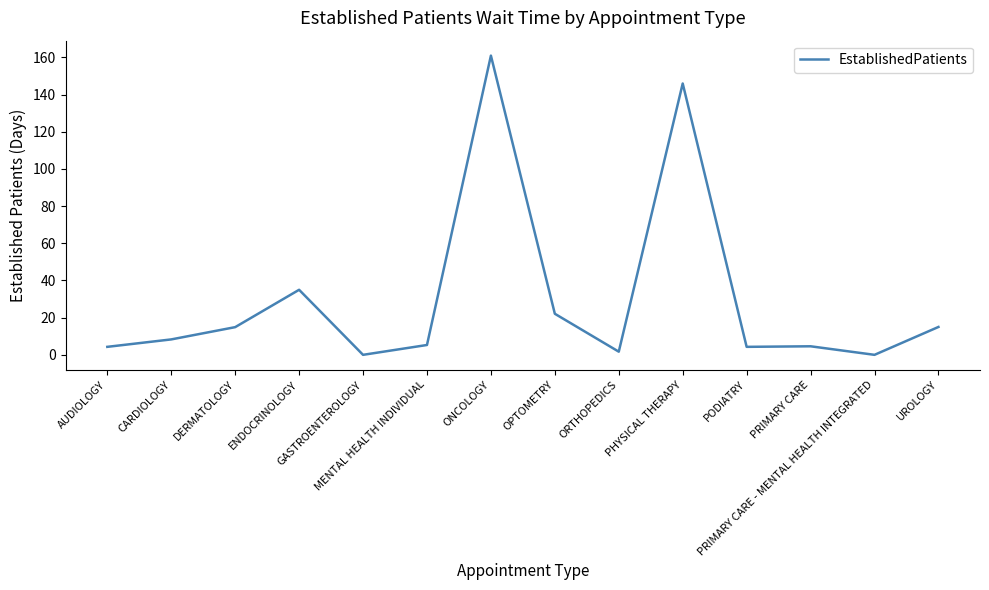

At which category does the chart reach its peak across all series?

ONCOLOGY